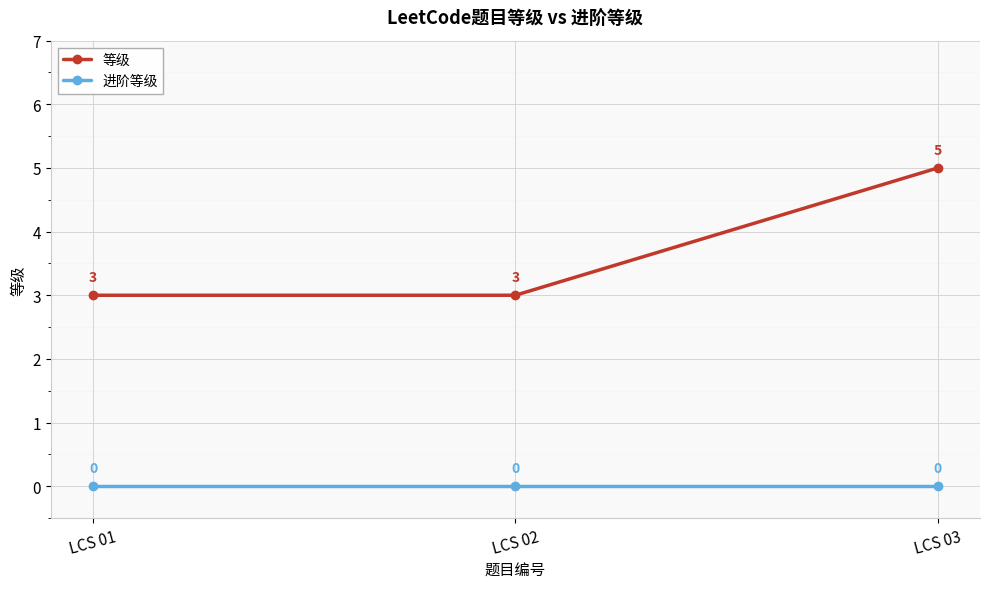

What is the value of the 等级 point at the 1st from the left?

3